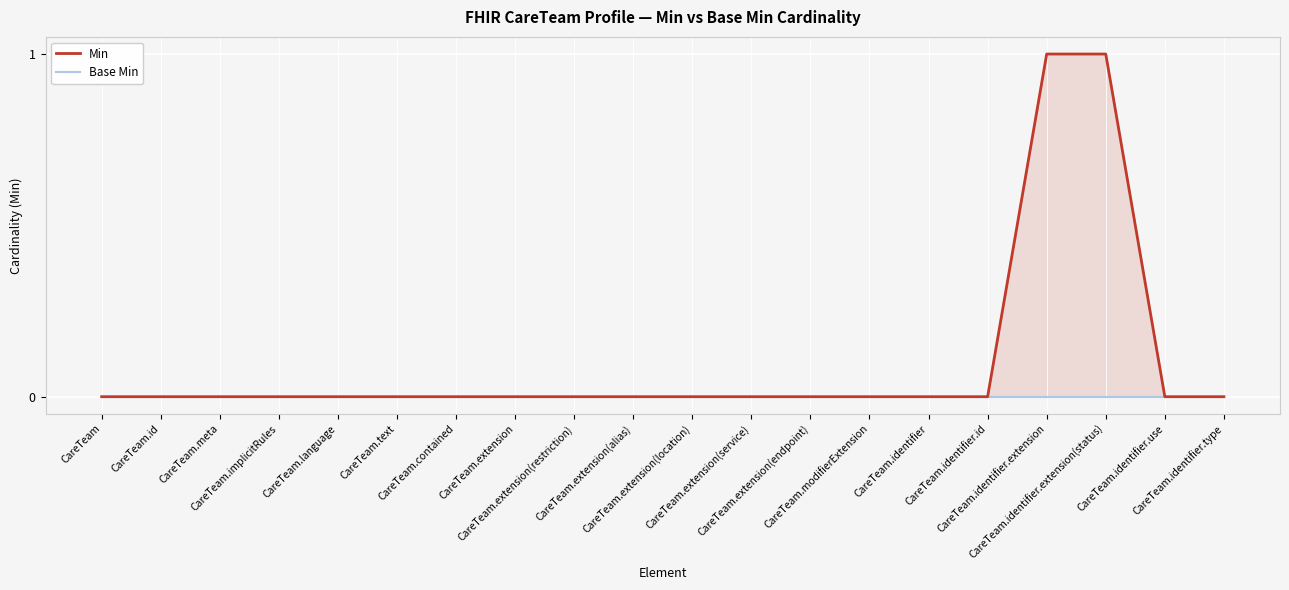

True or false: Min has more than 1 points higher than both neighbors.

False